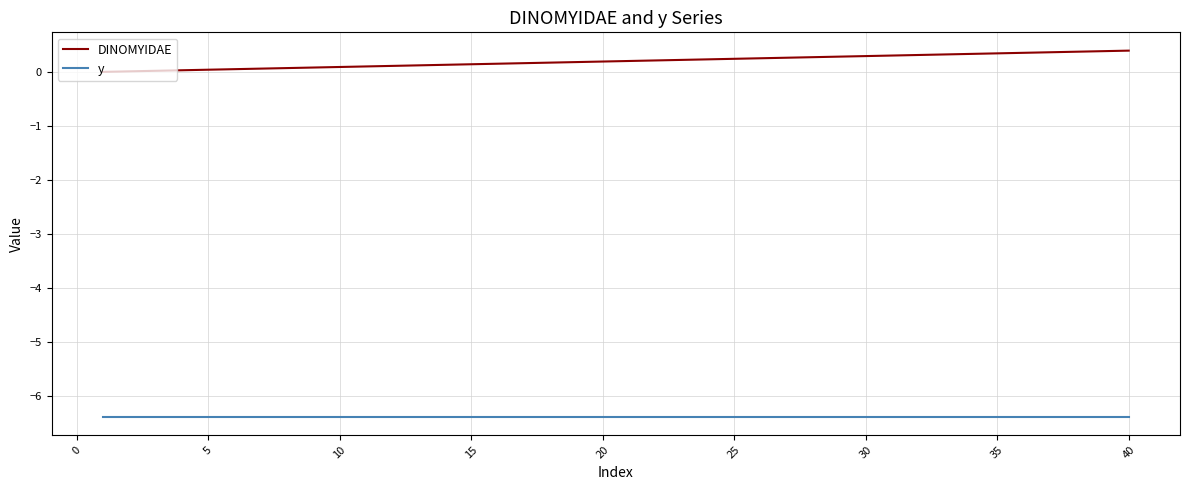

True or false: DINOMYIDAE and y intersect in this chart.

False